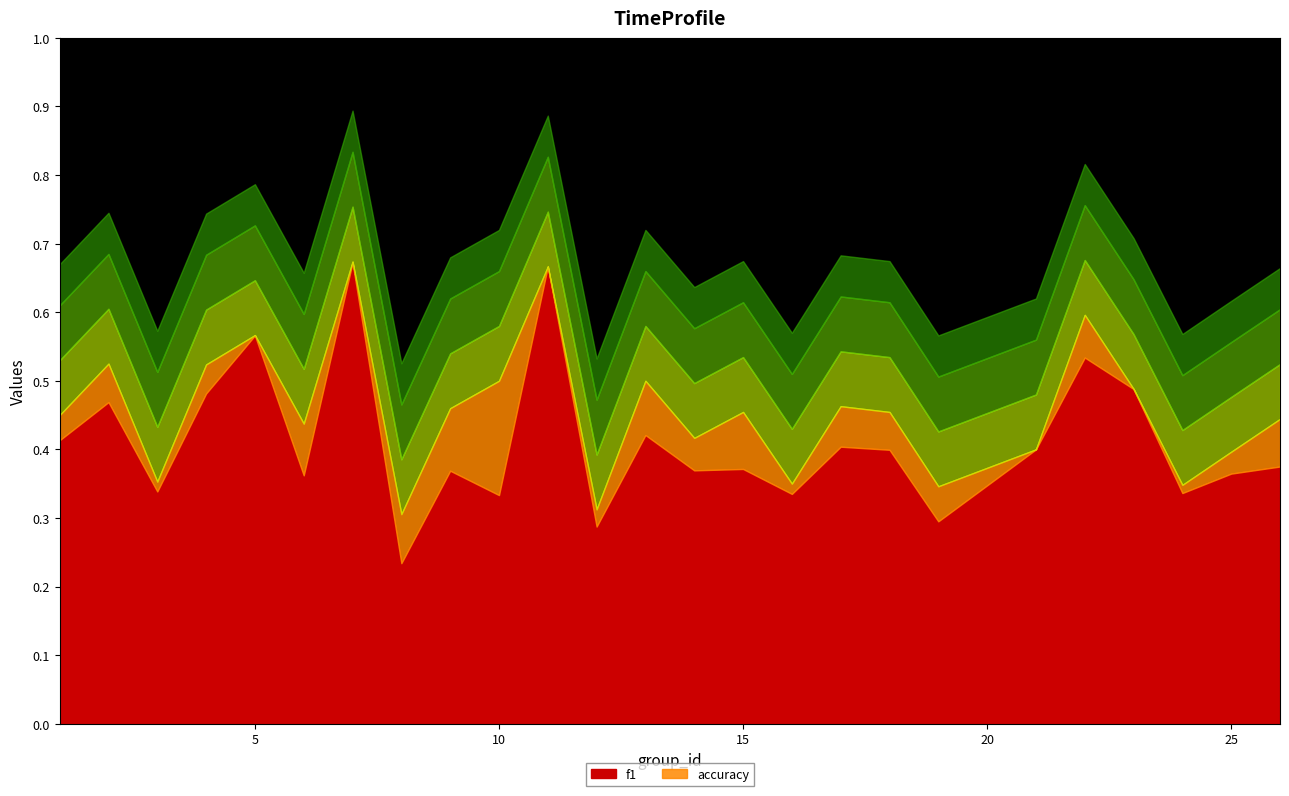

Which category has the highest value in the f1 series?

7